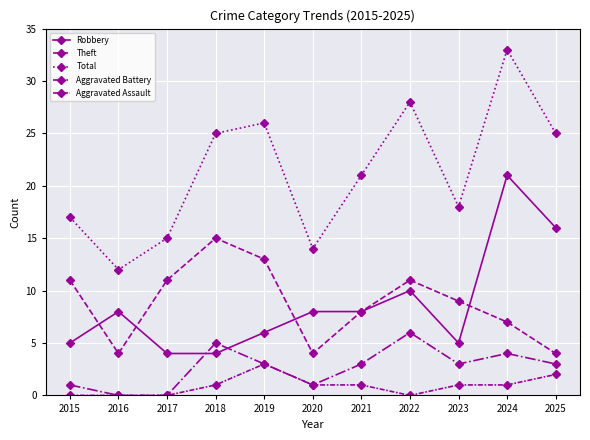

Does the chart have visible grid lines?

Yes